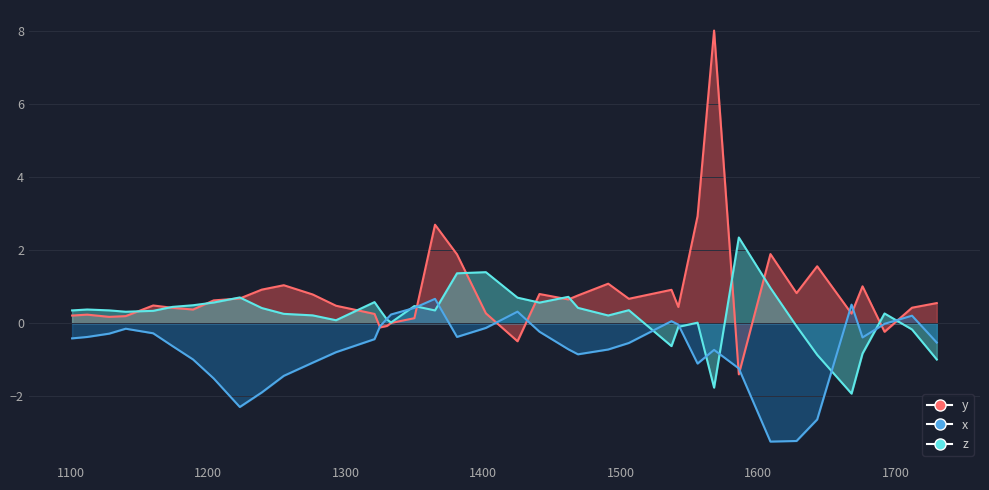

Reading left to right, what are all the values shown in this chart?

x: 1101=-0.4	1112=-0.4	1128=-0.3	1140=-0.1	1160=-0.3	1174=-0.6	1189=-1.0	1204=-1.5	1223=-2.3	1239=-1.9	1255=-1.4	1276=-1.1	1293=-0.8	1321=-0.4	1325=-0.1	1330=0.1	1333=0.2	1350=0.4	1365=0.7	1381=-0.4	1402=-0.1	1425=0.3	1441=-0.2	1462=-0.7	1469=-0.8	1491=-0.7	1506=-0.5	1537=0.1	1542=-0.0	1556=-1.1	1568=-0.7	1586=-1.2	1609=-3.2	1628=-3.2	1643=-2.6	1668=0.5	1676=-0.4	1692=-0.0	1712=0.2	1730=-0.5
z: 1101=0.4	1112=0.4	1128=0.4	1140=0.3	1160=0.3	1174=0.4	1189=0.5	1204=0.6	1223=0.7	1239=0.4	1255=0.3	1276=0.2	1293=0.1	1321=0.6	1325=0.4	1330=0.1	1333=0.0	1350=0.5	1365=0.4	1381=1.4	1402=1.4	1425=0.7	1441=0.6	1462=0.7	1469=0.4	1491=0.2	1506=0.4	1537=-0.6	1542=-0.1	1556=0.0	1568=-1.8	1586=2.3	1609=1.0	1628=-0.1	1643=-0.9	1668=-1.9	1676=-0.8	1692=0.3	1712=-0.2	1730=-1.0
y: 1101=0.2	1112=0.2	1128=0.2	1140=0.2	1160=0.5	1174=0.4	1189=0.4	1204=0.6	1223=0.7	1239=0.9	1255=1.0	1276=0.8	1293=0.5	1321=0.3	1325=-0.1	1330=-0.1	1333=0.0	1350=0.1	1365=2.7	1381=1.9	1402=0.3	1425=-0.5	1441=0.8	1462=0.7	1469=0.8	1491=1.1	1506=0.7	1537=0.9	1542=0.4	1556=2.9	1568=8.0	1586=-1.4	1609=1.9	1628=0.8	1643=1.6	1668=0.3	1676=1.0	1692=-0.2	1712=0.4	1730=0.6